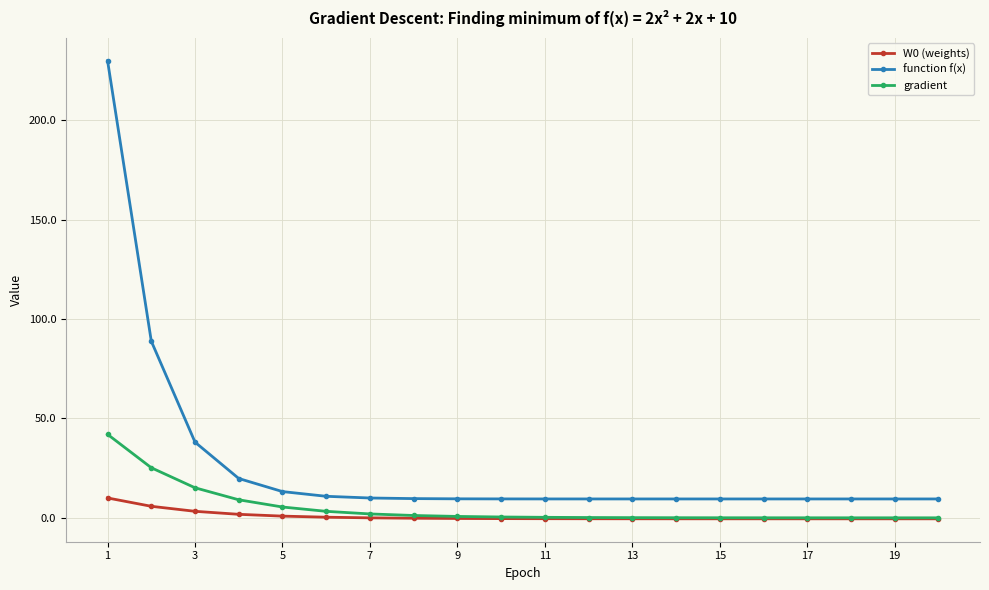

What is the value of the function f(x) point at the 4th from the left?

19.8